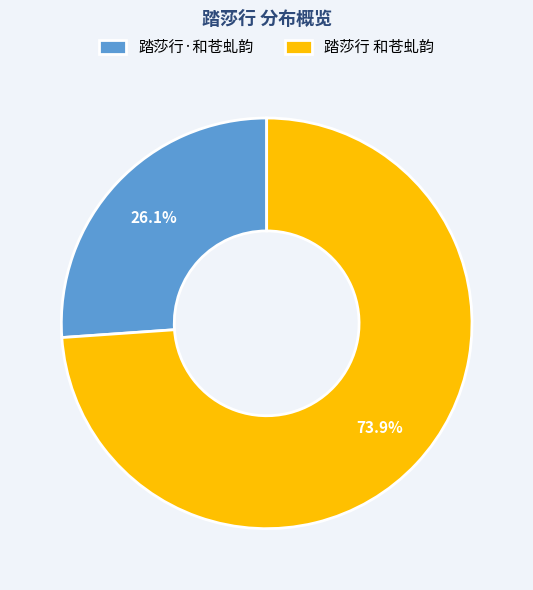

Is it true that 踏莎行 和苍虬韵 is 82% of the pie?

False